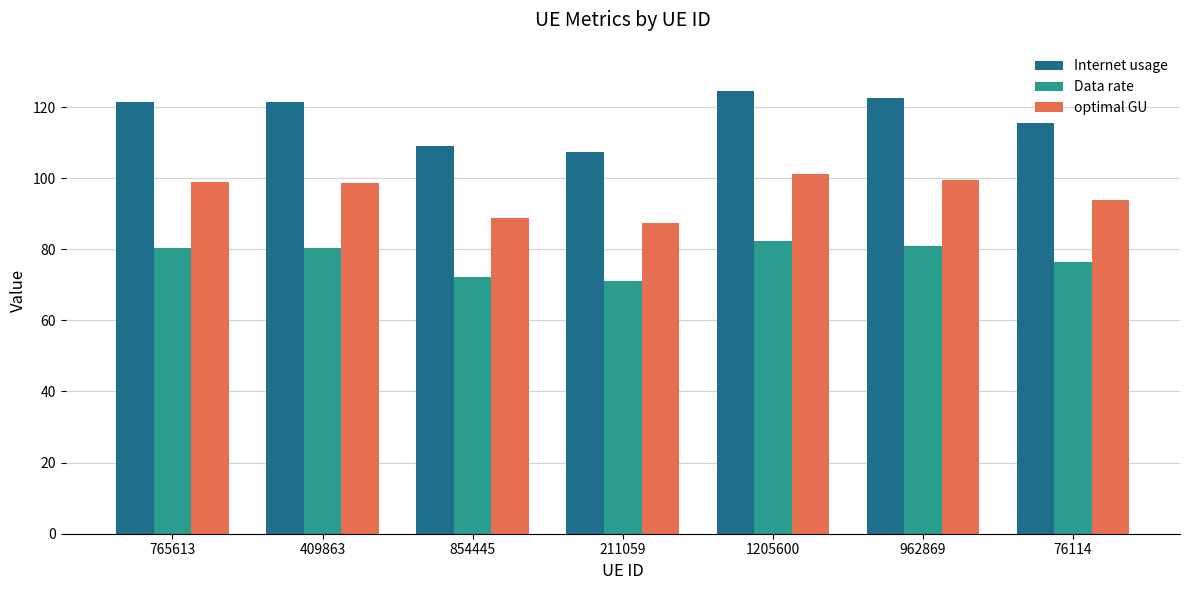

Reading left to right, what are all the values shown in this chart?

Internet usage: 121.5	121.5	109.2	107.4	124.5	122.5	115.6
Data rate: 80.3	80.3	72.1	71.0	82.2	80.9	76.3
optimal GU: 98.8	98.8	88.7	87.3	101.2	99.6	93.9